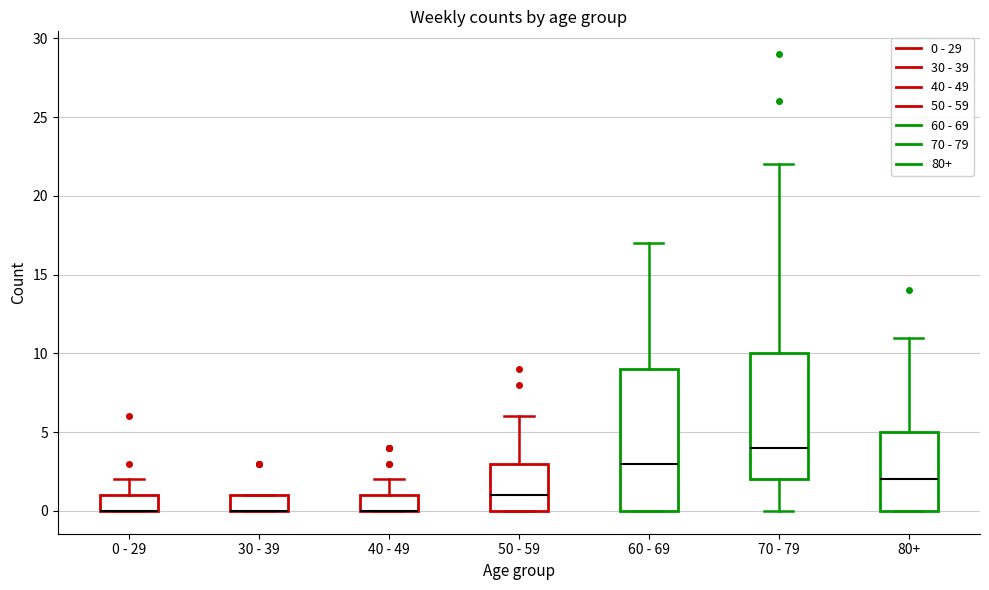

Where is the lower edge of the box for 40 - 49 on the y-axis? The values are not printed on the chart, so give them approximately, as read against the axis.

0